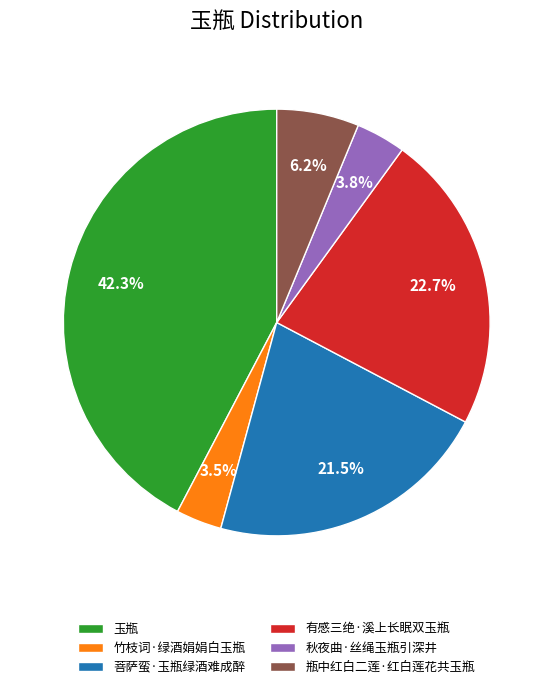

Approximately how many times larger is the value at 菩萨蛮·玉瓶绿酒难成醉 compared to 玉瓶?

0.5